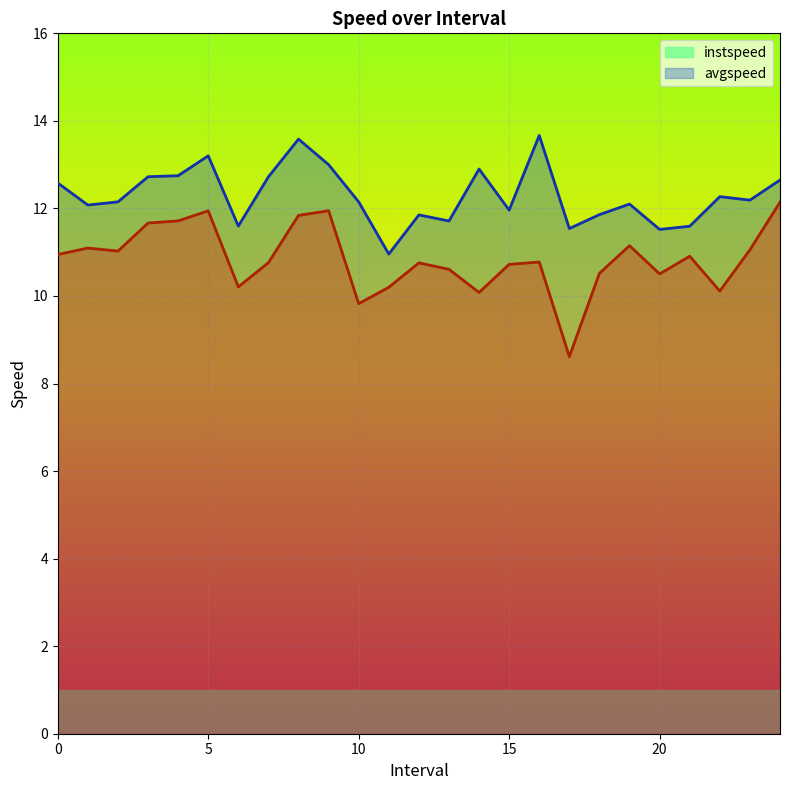

At which label is avgspeed closest to 10?

14.0